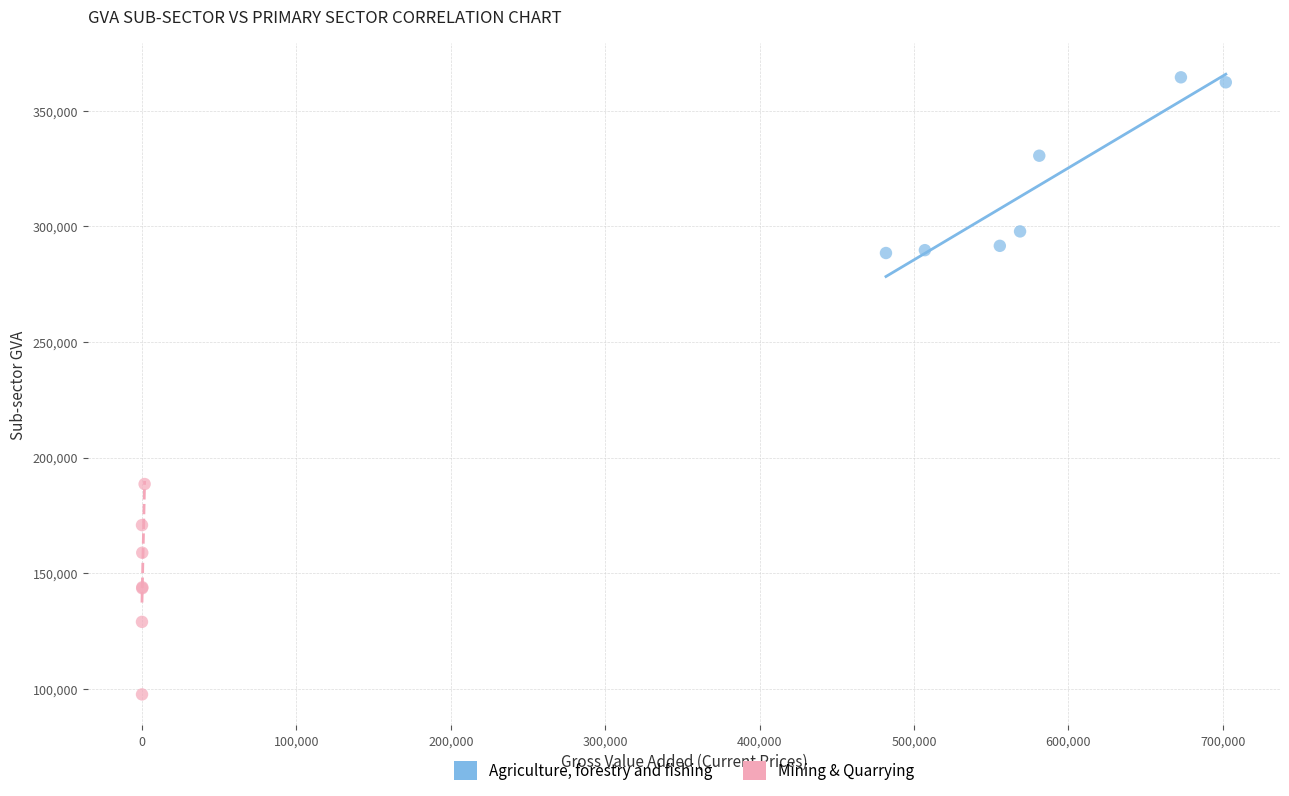

Which series reaches the minimum Y coordinate?

Mining & Quarrying